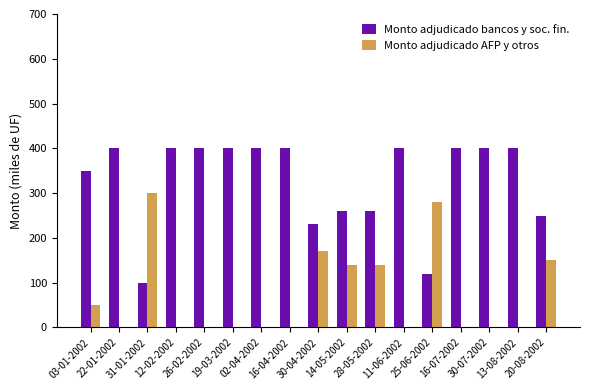

What is the total value across all series at 16-04-2002?

400